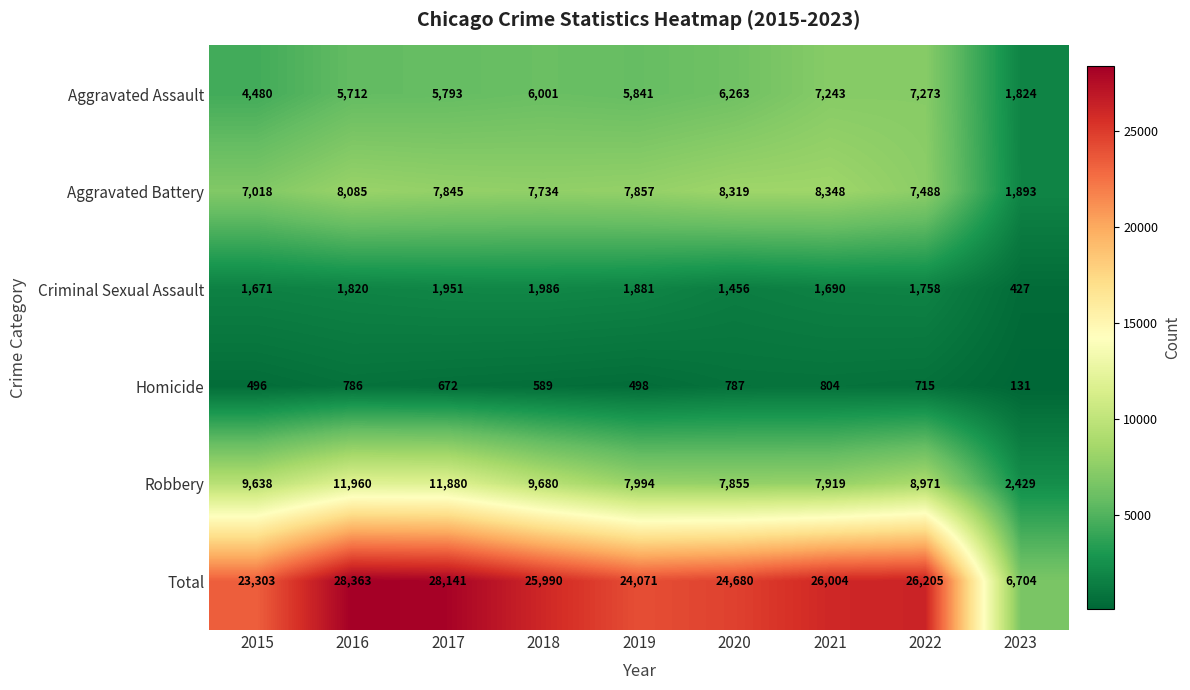

Which series has the largest range (max minus min)?

Total